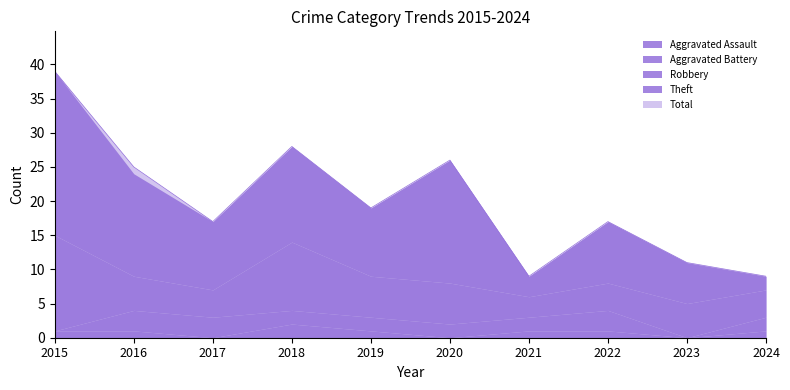

What is the approximate value of Theft at 2016, to the nearest 5?

15